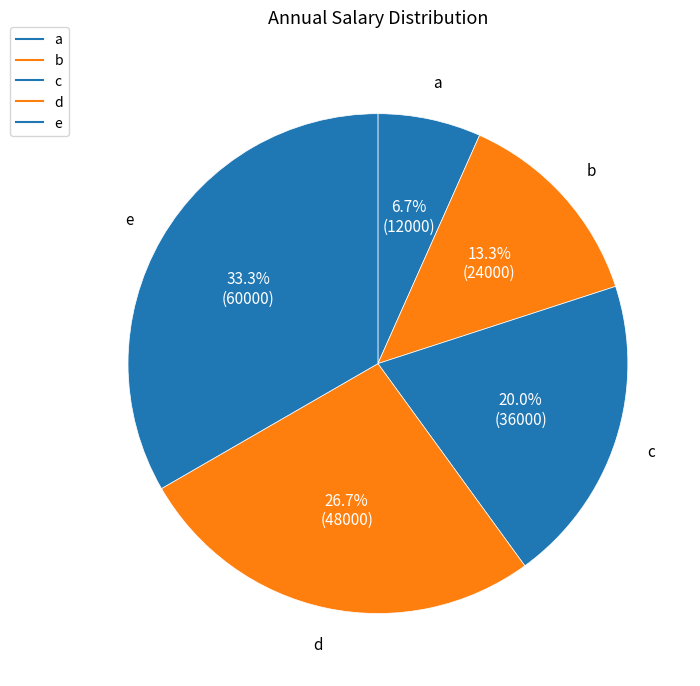

How many slices are in this pie chart?

5